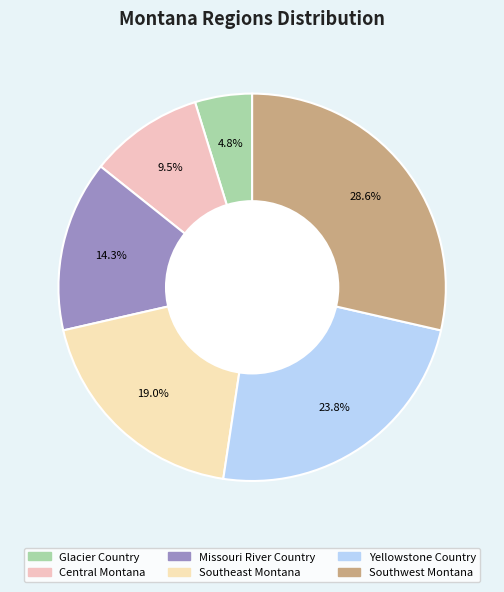

What is the ratio of the value at Southwest Montana to the value at Missouri River Country?

2.0